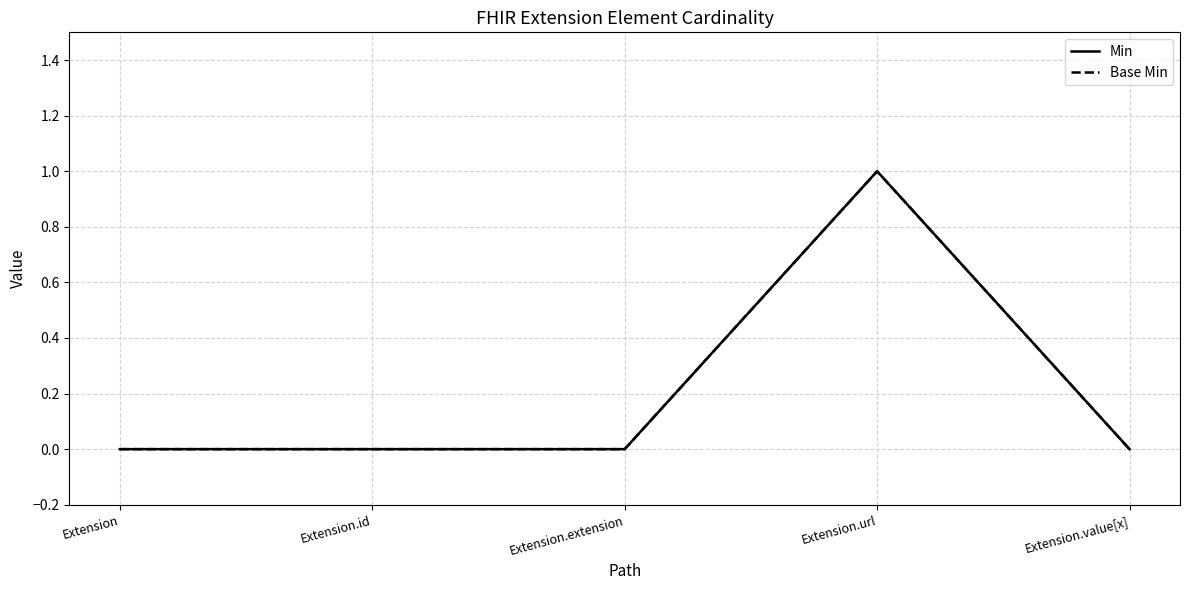

True or false: Min and Base Min intersect in this chart.

False